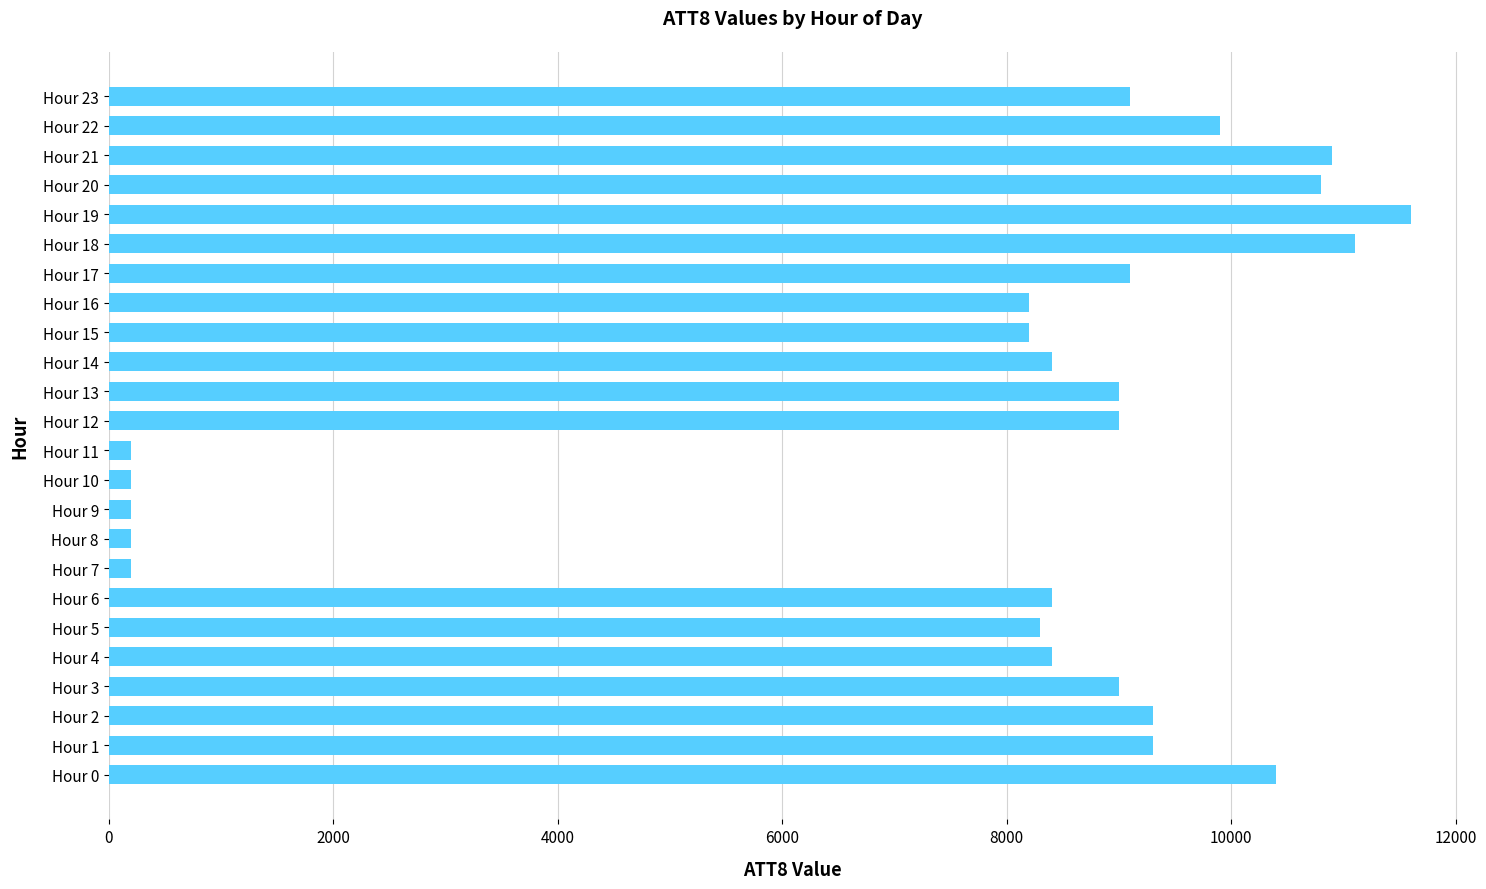

Does the chart contain any negative values?

No